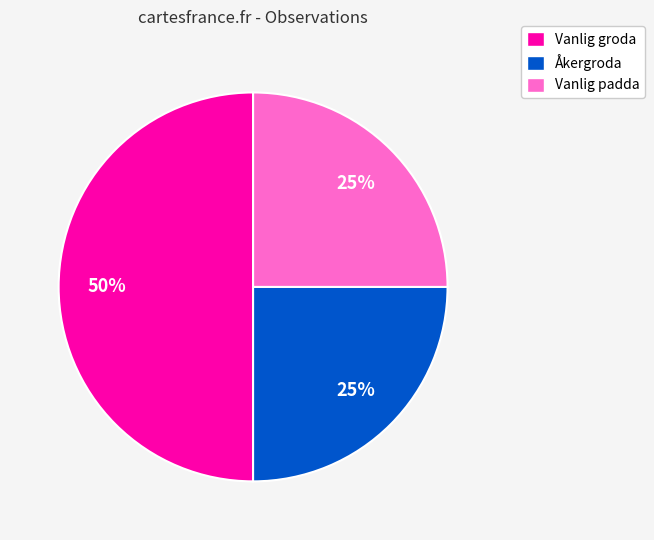

Which slice is the largest?

Vanlig groda